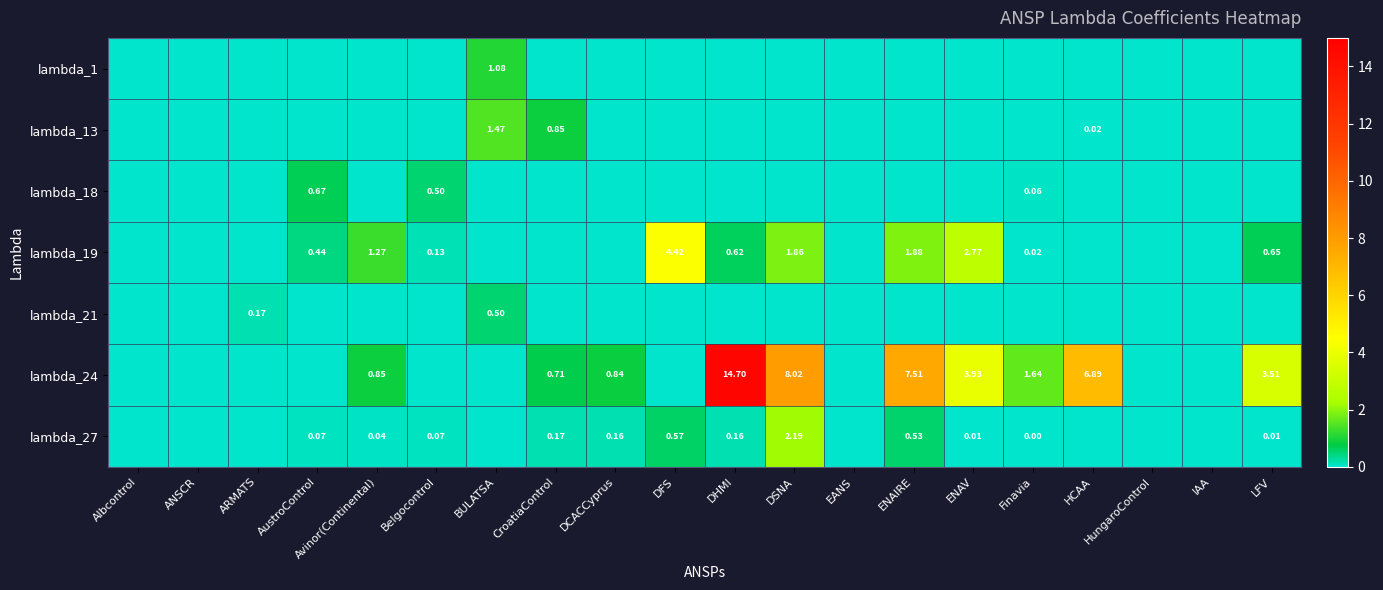

What is the difference between the second highest and minimum values in the lambda_13 series?

0.9